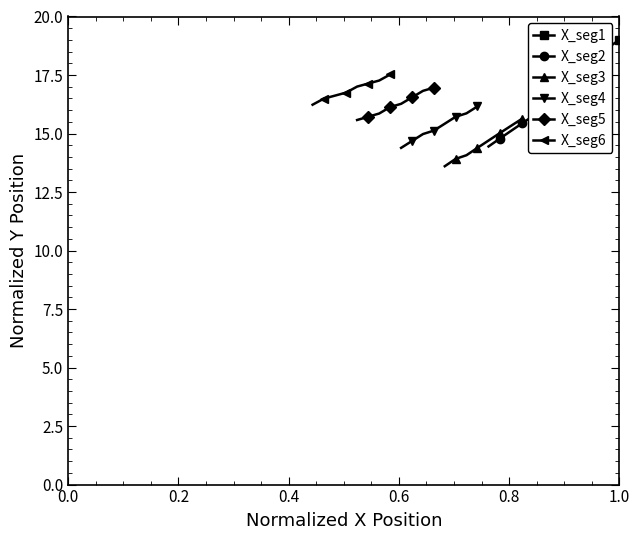

What is the lowest value of the X_seg3 series?

13.6